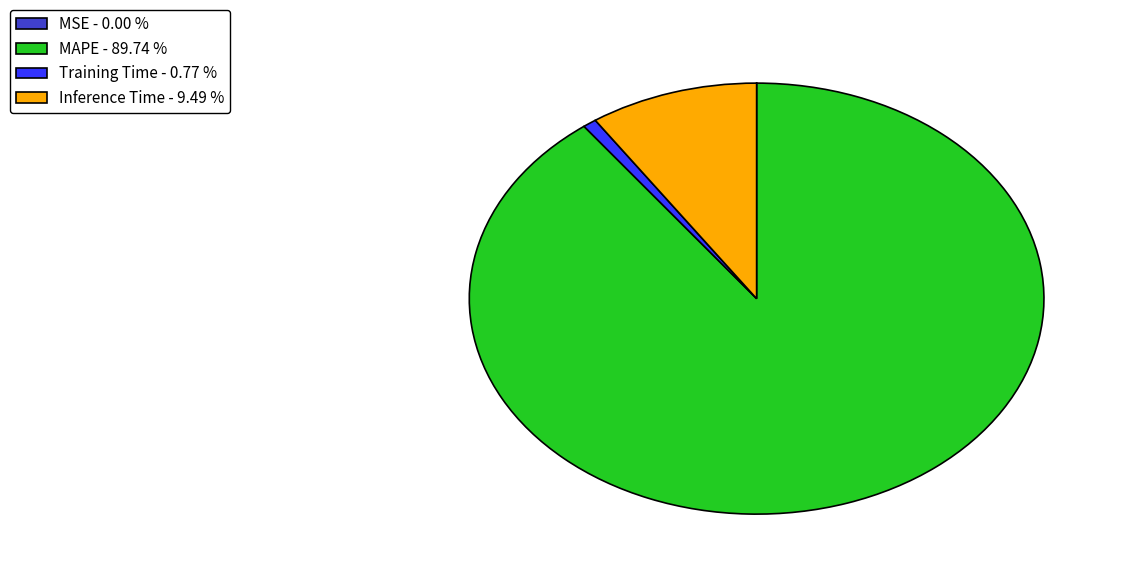

What is the majority slice?

MAPE